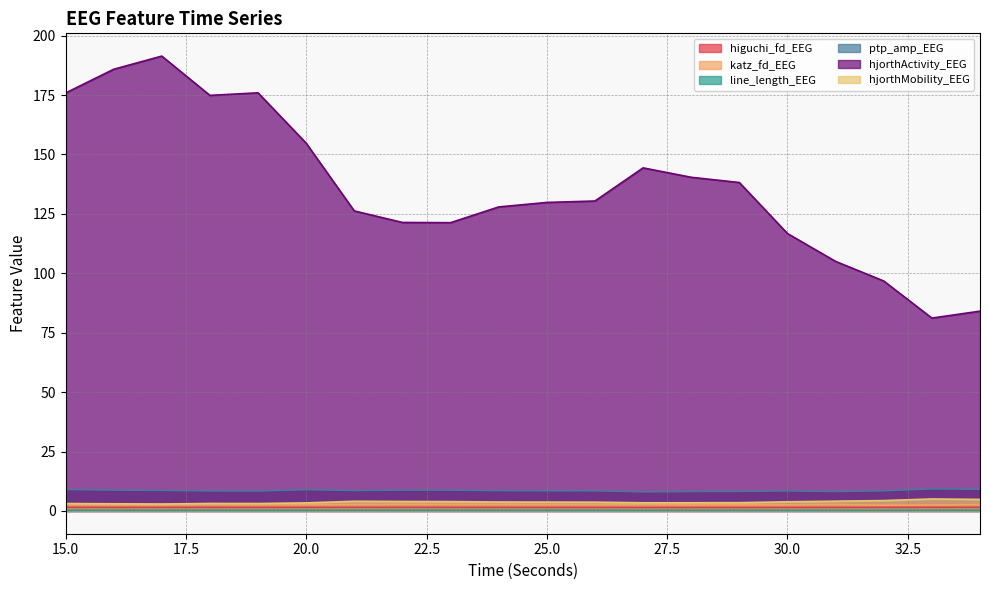

True or false: hjorthActivity_EEG has more than 0 interior local peaks.

True